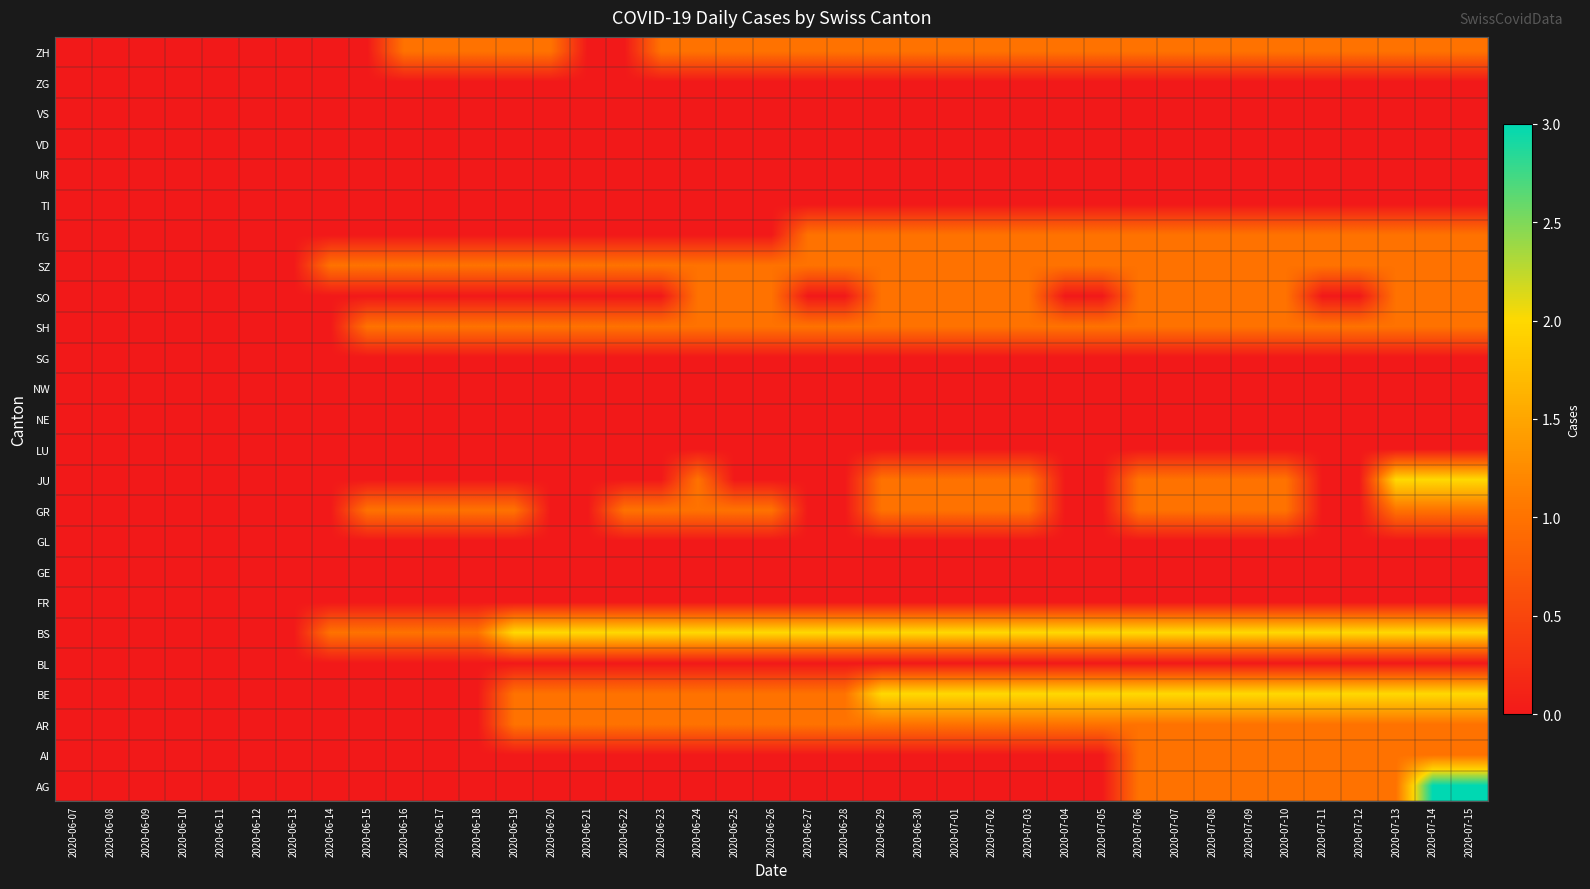

Reading left to right, list all the values displayed in this chart.

ZH: 2020-06-07=0	2020-06-08=0	2020-06-09=0	2020-06-10=0	2020-06-11=0	2020-06-12=0	2020-06-13=0	2020-06-14=0	2020-06-15=0	2020-06-16=1	2020-06-17=1	2020-06-18=1	2020-06-19=1	2020-06-20=1	2020-06-21=0	2020-06-22=0	2020-06-23=1	2020-06-24=1	2020-06-25=1	2020-06-26=1	2020-06-27=1	2020-06-28=1	2020-06-29=1	2020-06-30=1	2020-07-01=1	2020-07-02=1	2020-07-03=1	2020-07-04=1	2020-07-05=1	2020-07-06=1	2020-07-07=1	2020-07-08=1	2020-07-09=1	2020-07-10=1	2020-07-11=1	2020-07-12=1	2020-07-13=1	2020-07-14=1	2020-07-15=1
ZG: 2020-06-07=0	2020-06-08=0	2020-06-09=0	2020-06-10=0	2020-06-11=0	2020-06-12=0	2020-06-13=0	2020-06-14=0	2020-06-15=0	2020-06-16=0	2020-06-17=0	2020-06-18=0	2020-06-19=0	2020-06-20=0	2020-06-21=0	2020-06-22=0	2020-06-23=0	2020-06-24=0	2020-06-25=0	2020-06-26=0	2020-06-27=0	2020-06-28=0	2020-06-29=0	2020-06-30=0	2020-07-01=0	2020-07-02=0	2020-07-03=0	2020-07-04=0	2020-07-05=0	2020-07-06=0	2020-07-07=0	2020-07-08=0	2020-07-09=0	2020-07-10=0	2020-07-11=0	2020-07-12=0	2020-07-13=0	2020-07-14=0	2020-07-15=0
VS: 2020-06-07=0	2020-06-08=0	2020-06-09=0	2020-06-10=0	2020-06-11=0	2020-06-12=0	2020-06-13=0	2020-06-14=0	2020-06-15=0	2020-06-16=0	2020-06-17=0	2020-06-18=0	2020-06-19=0	2020-06-20=0	2020-06-21=0	2020-06-22=0	2020-06-23=0	2020-06-24=0	2020-06-25=0	2020-06-26=0	2020-06-27=0	2020-06-28=0	2020-06-29=0	2020-06-30=0	2020-07-01=0	2020-07-02=0	2020-07-03=0	2020-07-04=0	2020-07-05=0	2020-07-06=0	2020-07-07=0	2020-07-08=0	2020-07-09=0	2020-07-10=0	2020-07-11=0	2020-07-12=0	2020-07-13=0	2020-07-14=0	2020-07-15=0
VD: 2020-06-07=0	2020-06-08=0	2020-06-09=0	2020-06-10=0	2020-06-11=0	2020-06-12=0	2020-06-13=0	2020-06-14=0	2020-06-15=0	2020-06-16=0	2020-06-17=0	2020-06-18=0	2020-06-19=0	2020-06-20=0	2020-06-21=0	2020-06-22=0	2020-06-23=0	2020-06-24=0	2020-06-25=0	2020-06-26=0	2020-06-27=0	2020-06-28=0	2020-06-29=0	2020-06-30=0	2020-07-01=0	2020-07-02=0	2020-07-03=0	2020-07-04=0	2020-07-05=0	2020-07-06=0	2020-07-07=0	2020-07-08=0	2020-07-09=0	2020-07-10=0	2020-07-11=0	2020-07-12=0	2020-07-13=0	2020-07-14=0	2020-07-15=0
UR: 2020-06-07=0	2020-06-08=0	2020-06-09=0	2020-06-10=0	2020-06-11=0	2020-06-12=0	2020-06-13=0	2020-06-14=0	2020-06-15=0	2020-06-16=0	2020-06-17=0	2020-06-18=0	2020-06-19=0	2020-06-20=0	2020-06-21=0	2020-06-22=0	2020-06-23=0	2020-06-24=0	2020-06-25=0	2020-06-26=0	2020-06-27=0	2020-06-28=0	2020-06-29=0	2020-06-30=0	2020-07-01=0	2020-07-02=0	2020-07-03=0	2020-07-04=0	2020-07-05=0	2020-07-06=0	2020-07-07=0	2020-07-08=0	2020-07-09=0	2020-07-10=0	2020-07-11=0	2020-07-12=0	2020-07-13=0	2020-07-14=0	2020-07-15=0
TI: 2020-06-07=0	2020-06-08=0	2020-06-09=0	2020-06-10=0	2020-06-11=0	2020-06-12=0	2020-06-13=0	2020-06-14=0	2020-06-15=0	2020-06-16=0	2020-06-17=0	2020-06-18=0	2020-06-19=0	2020-06-20=0	2020-06-21=0	2020-06-22=0	2020-06-23=0	2020-06-24=0	2020-06-25=0	2020-06-26=0	2020-06-27=0	2020-06-28=0	2020-06-29=0	2020-06-30=0	2020-07-01=0	2020-07-02=0	2020-07-03=0	2020-07-04=0	2020-07-05=0	2020-07-06=0	2020-07-07=0	2020-07-08=0	2020-07-09=0	2020-07-10=0	2020-07-11=0	2020-07-12=0	2020-07-13=0	2020-07-14=0	2020-07-15=0
TG: 2020-06-07=0	2020-06-08=0	2020-06-09=0	2020-06-10=0	2020-06-11=0	2020-06-12=0	2020-06-13=0	2020-06-14=0	2020-06-15=0	2020-06-16=0	2020-06-17=0	2020-06-18=0	2020-06-19=0	2020-06-20=0	2020-06-21=0	2020-06-22=0	2020-06-23=0	2020-06-24=0	2020-06-25=0	2020-06-26=0	2020-06-27=1	2020-06-28=1	2020-06-29=1	2020-06-30=1	2020-07-01=1	2020-07-02=1	2020-07-03=1	2020-07-04=1	2020-07-05=1	2020-07-06=1	2020-07-07=1	2020-07-08=1	2020-07-09=1	2020-07-10=1	2020-07-11=1	2020-07-12=1	2020-07-13=1	2020-07-14=1	2020-07-15=1
SZ: 2020-06-07=0	2020-06-08=0	2020-06-09=0	2020-06-10=0	2020-06-11=0	2020-06-12=0	2020-06-13=0	2020-06-14=1	2020-06-15=1	2020-06-16=1	2020-06-17=1	2020-06-18=1	2020-06-19=1	2020-06-20=1	2020-06-21=1	2020-06-22=1	2020-06-23=1	2020-06-24=1	2020-06-25=1	2020-06-26=1	2020-06-27=1	2020-06-28=1	2020-06-29=1	2020-06-30=1	2020-07-01=1	2020-07-02=1	2020-07-03=1	2020-07-04=1	2020-07-05=1	2020-07-06=1	2020-07-07=1	2020-07-08=1	2020-07-09=1	2020-07-10=1	2020-07-11=1	2020-07-12=1	2020-07-13=1	2020-07-14=1	2020-07-15=1
SO: 2020-06-07=0	2020-06-08=0	2020-06-09=0	2020-06-10=0	2020-06-11=0	2020-06-12=0	2020-06-13=0	2020-06-14=0	2020-06-15=0	2020-06-16=0	2020-06-17=0	2020-06-18=0	2020-06-19=0	2020-06-20=0	2020-06-21=0	2020-06-22=0	2020-06-23=0	2020-06-24=1	2020-06-25=1	2020-06-26=1	2020-06-27=0	2020-06-28=0	2020-06-29=1	2020-06-30=1	2020-07-01=1	2020-07-02=1	2020-07-03=1	2020-07-04=0	2020-07-05=0	2020-07-06=1	2020-07-07=1	2020-07-08=1	2020-07-09=1	2020-07-10=1	2020-07-11=0	2020-07-12=0	2020-07-13=1	2020-07-14=1	2020-07-15=1
SH: 2020-06-07=0	2020-06-08=0	2020-06-09=0	2020-06-10=0	2020-06-11=0	2020-06-12=0	2020-06-13=0	2020-06-14=0	2020-06-15=1	2020-06-16=1	2020-06-17=1	2020-06-18=1	2020-06-19=1	2020-06-20=1	2020-06-21=1	2020-06-22=1	2020-06-23=1	2020-06-24=1	2020-06-25=1	2020-06-26=1	2020-06-27=1	2020-06-28=1	2020-06-29=1	2020-06-30=1	2020-07-01=1	2020-07-02=1	2020-07-03=1	2020-07-04=1	2020-07-05=1	2020-07-06=1	2020-07-07=1	2020-07-08=1	2020-07-09=1	2020-07-10=1	2020-07-11=1	2020-07-12=1	2020-07-13=1	2020-07-14=1	2020-07-15=1
SG: 2020-06-07=0	2020-06-08=0	2020-06-09=0	2020-06-10=0	2020-06-11=0	2020-06-12=0	2020-06-13=0	2020-06-14=0	2020-06-15=0	2020-06-16=0	2020-06-17=0	2020-06-18=0	2020-06-19=0	2020-06-20=0	2020-06-21=0	2020-06-22=0	2020-06-23=0	2020-06-24=0	2020-06-25=0	2020-06-26=0	2020-06-27=0	2020-06-28=0	2020-06-29=0	2020-06-30=0	2020-07-01=0	2020-07-02=0	2020-07-03=0	2020-07-04=0	2020-07-05=0	2020-07-06=0	2020-07-07=0	2020-07-08=0	2020-07-09=0	2020-07-10=0	2020-07-11=0	2020-07-12=0	2020-07-13=0	2020-07-14=0	2020-07-15=0
NW: 2020-06-07=0	2020-06-08=0	2020-06-09=0	2020-06-10=0	2020-06-11=0	2020-06-12=0	2020-06-13=0	2020-06-14=0	2020-06-15=0	2020-06-16=0	2020-06-17=0	2020-06-18=0	2020-06-19=0	2020-06-20=0	2020-06-21=0	2020-06-22=0	2020-06-23=0	2020-06-24=0	2020-06-25=0	2020-06-26=0	2020-06-27=0	2020-06-28=0	2020-06-29=0	2020-06-30=0	2020-07-01=0	2020-07-02=0	2020-07-03=0	2020-07-04=0	2020-07-05=0	2020-07-06=0	2020-07-07=0	2020-07-08=0	2020-07-09=0	2020-07-10=0	2020-07-11=0	2020-07-12=0	2020-07-13=0	2020-07-14=0	2020-07-15=0
NE: 2020-06-07=0	2020-06-08=0	2020-06-09=0	2020-06-10=0	2020-06-11=0	2020-06-12=0	2020-06-13=0	2020-06-14=0	2020-06-15=0	2020-06-16=0	2020-06-17=0	2020-06-18=0	2020-06-19=0	2020-06-20=0	2020-06-21=0	2020-06-22=0	2020-06-23=0	2020-06-24=0	2020-06-25=0	2020-06-26=0	2020-06-27=0	2020-06-28=0	2020-06-29=0	2020-06-30=0	2020-07-01=0	2020-07-02=0	2020-07-03=0	2020-07-04=0	2020-07-05=0	2020-07-06=0	2020-07-07=0	2020-07-08=0	2020-07-09=0	2020-07-10=0	2020-07-11=0	2020-07-12=0	2020-07-13=0	2020-07-14=0	2020-07-15=0
LU: 2020-06-07=0	2020-06-08=0	2020-06-09=0	2020-06-10=0	2020-06-11=0	2020-06-12=0	2020-06-13=0	2020-06-14=0	2020-06-15=0	2020-06-16=0	2020-06-17=0	2020-06-18=0	2020-06-19=0	2020-06-20=0	2020-06-21=0	2020-06-22=0	2020-06-23=0	2020-06-24=0	2020-06-25=0	2020-06-26=0	2020-06-27=0	2020-06-28=0	2020-06-29=0	2020-06-30=0	2020-07-01=0	2020-07-02=0	2020-07-03=0	2020-07-04=0	2020-07-05=0	2020-07-06=0	2020-07-07=0	2020-07-08=0	2020-07-09=0	2020-07-10=0	2020-07-11=0	2020-07-12=0	2020-07-13=0	2020-07-14=0	2020-07-15=0
JU: 2020-06-07=0	2020-06-08=0	2020-06-09=0	2020-06-10=0	2020-06-11=0	2020-06-12=0	2020-06-13=0	2020-06-14=0	2020-06-15=0	2020-06-16=0	2020-06-17=0	2020-06-18=0	2020-06-19=0	2020-06-20=0	2020-06-21=0	2020-06-22=0	2020-06-23=0	2020-06-24=1	2020-06-25=0	2020-06-26=0	2020-06-27=0	2020-06-28=0	2020-06-29=1	2020-06-30=1	2020-07-01=1	2020-07-02=1	2020-07-03=1	2020-07-04=0	2020-07-05=0	2020-07-06=1	2020-07-07=1	2020-07-08=1	2020-07-09=1	2020-07-10=1	2020-07-11=0	2020-07-12=0	2020-07-13=2	2020-07-14=2	2020-07-15=2
GR: 2020-06-07=0	2020-06-08=0	2020-06-09=0	2020-06-10=0	2020-06-11=0	2020-06-12=0	2020-06-13=0	2020-06-14=0	2020-06-15=1	2020-06-16=1	2020-06-17=1	2020-06-18=1	2020-06-19=1	2020-06-20=0	2020-06-21=0	2020-06-22=1	2020-06-23=1	2020-06-24=1	2020-06-25=1	2020-06-26=1	2020-06-27=0	2020-06-28=0	2020-06-29=1	2020-06-30=1	2020-07-01=1	2020-07-02=1	2020-07-03=1	2020-07-04=0	2020-07-05=0	2020-07-06=1	2020-07-07=1	2020-07-08=1	2020-07-09=1	2020-07-10=1	2020-07-11=0	2020-07-12=0	2020-07-13=1	2020-07-14=1	2020-07-15=1
GL: 2020-06-07=0	2020-06-08=0	2020-06-09=0	2020-06-10=0	2020-06-11=0	2020-06-12=0	2020-06-13=0	2020-06-14=0	2020-06-15=0	2020-06-16=0	2020-06-17=0	2020-06-18=0	2020-06-19=0	2020-06-20=0	2020-06-21=0	2020-06-22=0	2020-06-23=0	2020-06-24=0	2020-06-25=0	2020-06-26=0	2020-06-27=0	2020-06-28=0	2020-06-29=0	2020-06-30=0	2020-07-01=0	2020-07-02=0	2020-07-03=0	2020-07-04=0	2020-07-05=0	2020-07-06=0	2020-07-07=0	2020-07-08=0	2020-07-09=0	2020-07-10=0	2020-07-11=0	2020-07-12=0	2020-07-13=0	2020-07-14=0	2020-07-15=0
GE: 2020-06-07=0	2020-06-08=0	2020-06-09=0	2020-06-10=0	2020-06-11=0	2020-06-12=0	2020-06-13=0	2020-06-14=0	2020-06-15=0	2020-06-16=0	2020-06-17=0	2020-06-18=0	2020-06-19=0	2020-06-20=0	2020-06-21=0	2020-06-22=0	2020-06-23=0	2020-06-24=0	2020-06-25=0	2020-06-26=0	2020-06-27=0	2020-06-28=0	2020-06-29=0	2020-06-30=0	2020-07-01=0	2020-07-02=0	2020-07-03=0	2020-07-04=0	2020-07-05=0	2020-07-06=0	2020-07-07=0	2020-07-08=0	2020-07-09=0	2020-07-10=0	2020-07-11=0	2020-07-12=0	2020-07-13=0	2020-07-14=0	2020-07-15=0
FR: 2020-06-07=0	2020-06-08=0	2020-06-09=0	2020-06-10=0	2020-06-11=0	2020-06-12=0	2020-06-13=0	2020-06-14=0	2020-06-15=0	2020-06-16=0	2020-06-17=0	2020-06-18=0	2020-06-19=0	2020-06-20=0	2020-06-21=0	2020-06-22=0	2020-06-23=0	2020-06-24=0	2020-06-25=0	2020-06-26=0	2020-06-27=0	2020-06-28=0	2020-06-29=0	2020-06-30=0	2020-07-01=0	2020-07-02=0	2020-07-03=0	2020-07-04=0	2020-07-05=0	2020-07-06=0	2020-07-07=0	2020-07-08=0	2020-07-09=0	2020-07-10=0	2020-07-11=0	2020-07-12=0	2020-07-13=0	2020-07-14=0	2020-07-15=0
BS: 2020-06-07=0	2020-06-08=0	2020-06-09=0	2020-06-10=0	2020-06-11=0	2020-06-12=0	2020-06-13=0	2020-06-14=1	2020-06-15=1	2020-06-16=1	2020-06-17=1	2020-06-18=1	2020-06-19=2	2020-06-20=2	2020-06-21=2	2020-06-22=2	2020-06-23=2	2020-06-24=2	2020-06-25=2	2020-06-26=2	2020-06-27=2	2020-06-28=2	2020-06-29=2	2020-06-30=2	2020-07-01=2	2020-07-02=2	2020-07-03=2	2020-07-04=2	2020-07-05=2	2020-07-06=2	2020-07-07=2	2020-07-08=2	2020-07-09=2	2020-07-10=2	2020-07-11=2	2020-07-12=2	2020-07-13=2	2020-07-14=2	2020-07-15=2
BL: 2020-06-07=0	2020-06-08=0	2020-06-09=0	2020-06-10=0	2020-06-11=0	2020-06-12=0	2020-06-13=0	2020-06-14=0	2020-06-15=0	2020-06-16=0	2020-06-17=0	2020-06-18=0	2020-06-19=0	2020-06-20=0	2020-06-21=0	2020-06-22=0	2020-06-23=0	2020-06-24=0	2020-06-25=0	2020-06-26=0	2020-06-27=0	2020-06-28=0	2020-06-29=0	2020-06-30=0	2020-07-01=0	2020-07-02=0	2020-07-03=0	2020-07-04=0	2020-07-05=0	2020-07-06=0	2020-07-07=0	2020-07-08=0	2020-07-09=0	2020-07-10=0	2020-07-11=0	2020-07-12=0	2020-07-13=0	2020-07-14=0	2020-07-15=0
BE: 2020-06-07=0	2020-06-08=0	2020-06-09=0	2020-06-10=0	2020-06-11=0	2020-06-12=0	2020-06-13=0	2020-06-14=0	2020-06-15=0	2020-06-16=0	2020-06-17=0	2020-06-18=0	2020-06-19=1	2020-06-20=1	2020-06-21=1	2020-06-22=1	2020-06-23=1	2020-06-24=1	2020-06-25=1	2020-06-26=1	2020-06-27=1	2020-06-28=1	2020-06-29=2	2020-06-30=2	2020-07-01=2	2020-07-02=2	2020-07-03=2	2020-07-04=2	2020-07-05=2	2020-07-06=2	2020-07-07=2	2020-07-08=2	2020-07-09=2	2020-07-10=2	2020-07-11=2	2020-07-12=2	2020-07-13=2	2020-07-14=2	2020-07-15=2
AR: 2020-06-07=0	2020-06-08=0	2020-06-09=0	2020-06-10=0	2020-06-11=0	2020-06-12=0	2020-06-13=0	2020-06-14=0	2020-06-15=0	2020-06-16=0	2020-06-17=0	2020-06-18=0	2020-06-19=1	2020-06-20=1	2020-06-21=1	2020-06-22=1	2020-06-23=1	2020-06-24=1	2020-06-25=1	2020-06-26=1	2020-06-27=1	2020-06-28=1	2020-06-29=1	2020-06-30=1	2020-07-01=1	2020-07-02=1	2020-07-03=1	2020-07-04=1	2020-07-05=1	2020-07-06=1	2020-07-07=1	2020-07-08=1	2020-07-09=1	2020-07-10=1	2020-07-11=1	2020-07-12=1	2020-07-13=1	2020-07-14=1	2020-07-15=1
AI: 2020-06-07=0	2020-06-08=0	2020-06-09=0	2020-06-10=0	2020-06-11=0	2020-06-12=0	2020-06-13=0	2020-06-14=0	2020-06-15=0	2020-06-16=0	2020-06-17=0	2020-06-18=0	2020-06-19=0	2020-06-20=0	2020-06-21=0	2020-06-22=0	2020-06-23=0	2020-06-24=0	2020-06-25=0	2020-06-26=0	2020-06-27=0	2020-06-28=0	2020-06-29=0	2020-06-30=0	2020-07-01=0	2020-07-02=0	2020-07-03=0	2020-07-04=0	2020-07-05=0	2020-07-06=1	2020-07-07=1	2020-07-08=1	2020-07-09=1	2020-07-10=1	2020-07-11=1	2020-07-12=1	2020-07-13=1	2020-07-14=1	2020-07-15=1
AG: 2020-06-07=0	2020-06-08=0	2020-06-09=0	2020-06-10=0	2020-06-11=0	2020-06-12=0	2020-06-13=0	2020-06-14=0	2020-06-15=0	2020-06-16=0	2020-06-17=0	2020-06-18=0	2020-06-19=0	2020-06-20=0	2020-06-21=0	2020-06-22=0	2020-06-23=0	2020-06-24=0	2020-06-25=0	2020-06-26=0	2020-06-27=0	2020-06-28=0	2020-06-29=0	2020-06-30=0	2020-07-01=0	2020-07-02=0	2020-07-03=0	2020-07-04=0	2020-07-05=0	2020-07-06=1	2020-07-07=1	2020-07-08=1	2020-07-09=1	2020-07-10=1	2020-07-11=1	2020-07-12=1	2020-07-13=1	2020-07-14=3	2020-07-15=3